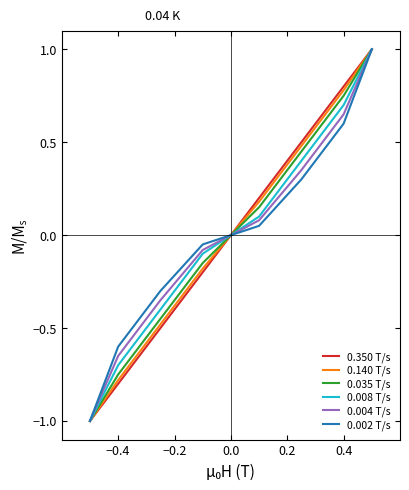

What is the greatest value displayed?

1.0